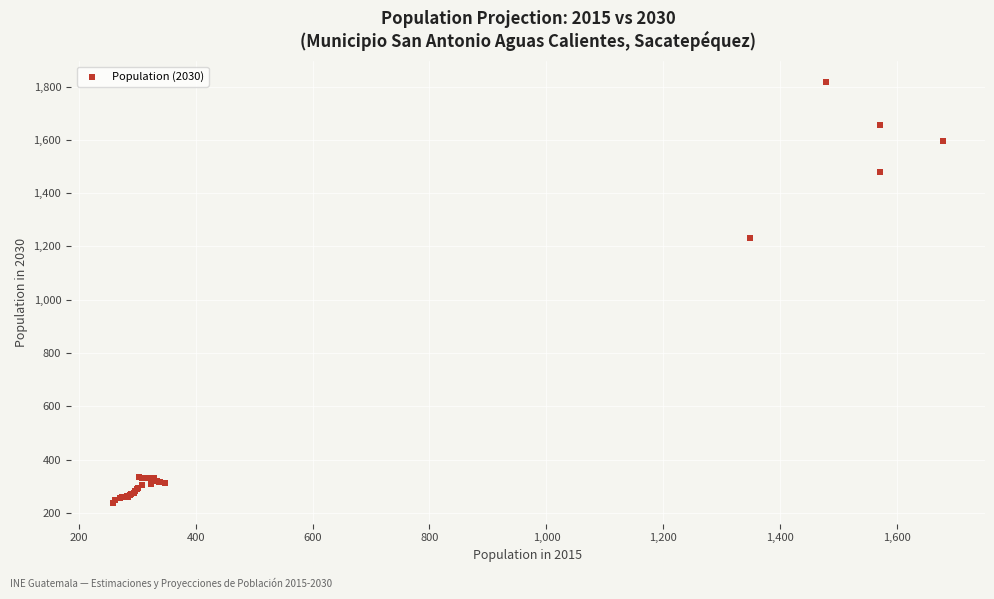

What Y value in the scatter plot is closest to 1027?

1233